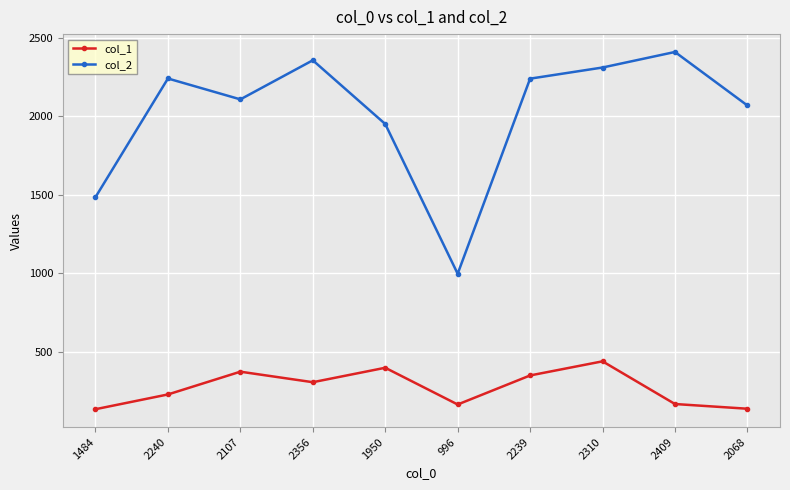

True or false: col_2 has a value of 2409 at 2409.

True